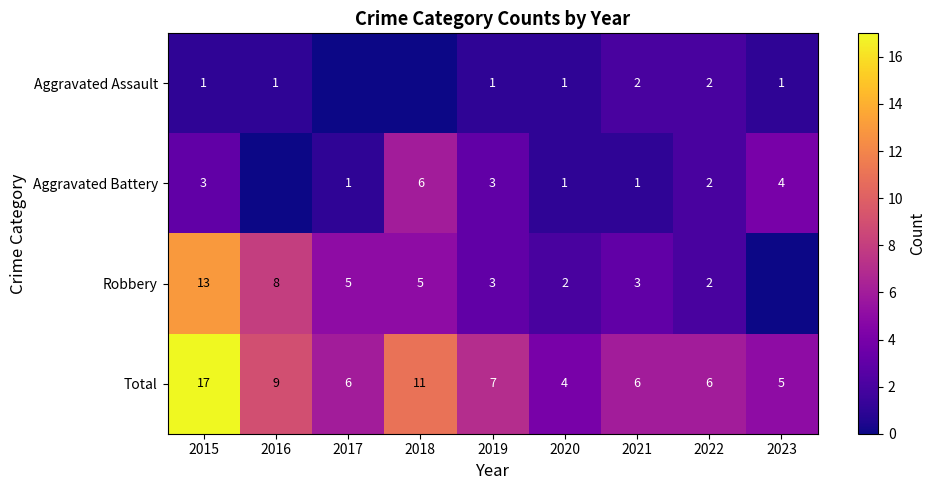

What value does the Total series have at 2019, to the nearest 5?

5